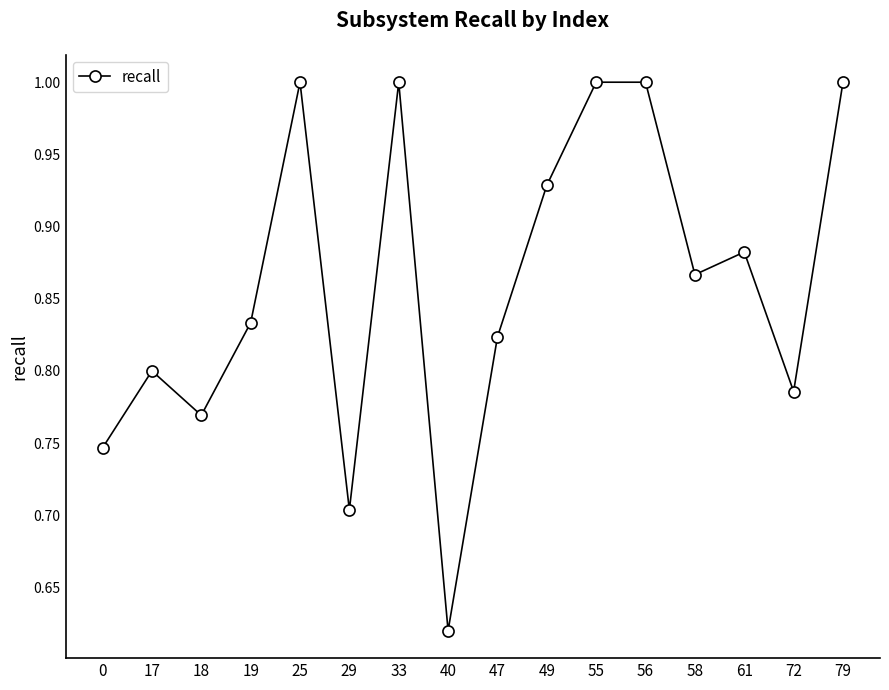

How many distinct data groups are displayed?

1